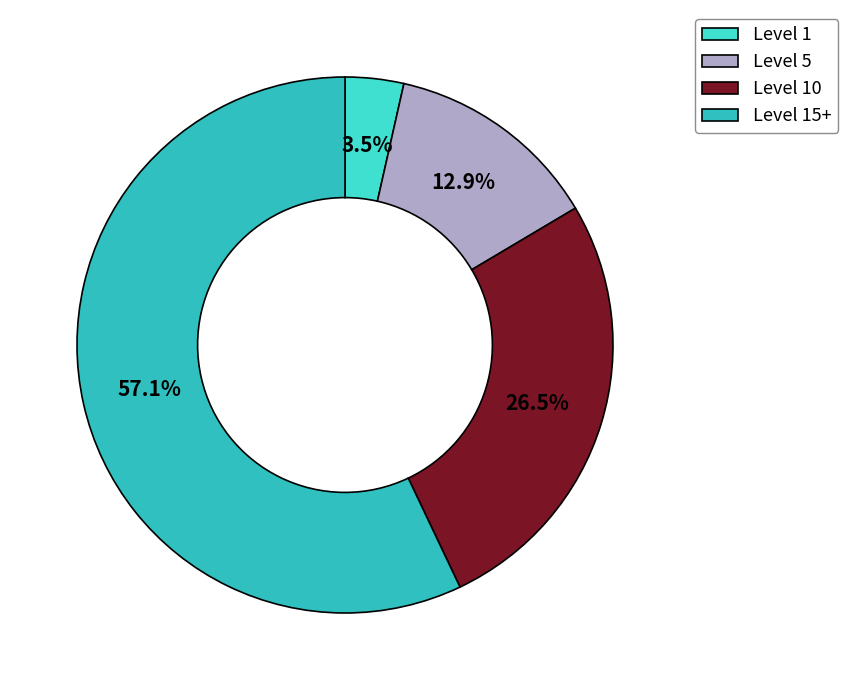

How many slices are in this pie chart?

4